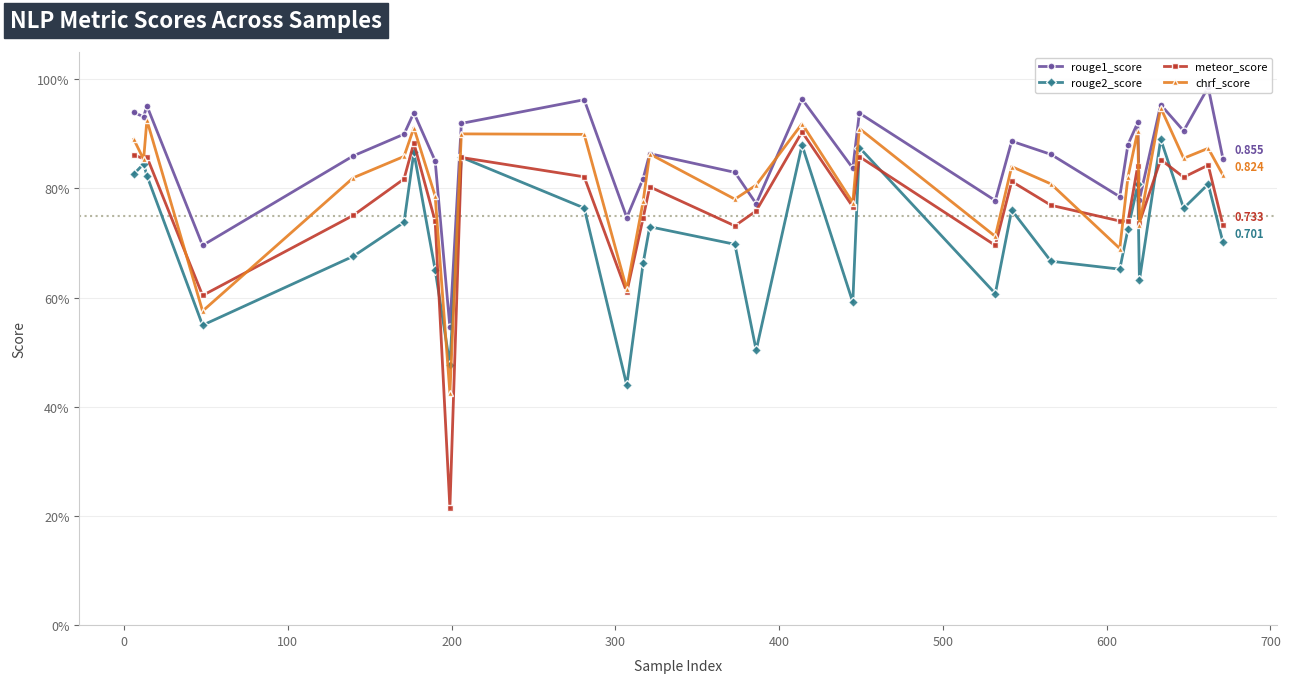

Count the number of data series in this chart.

4